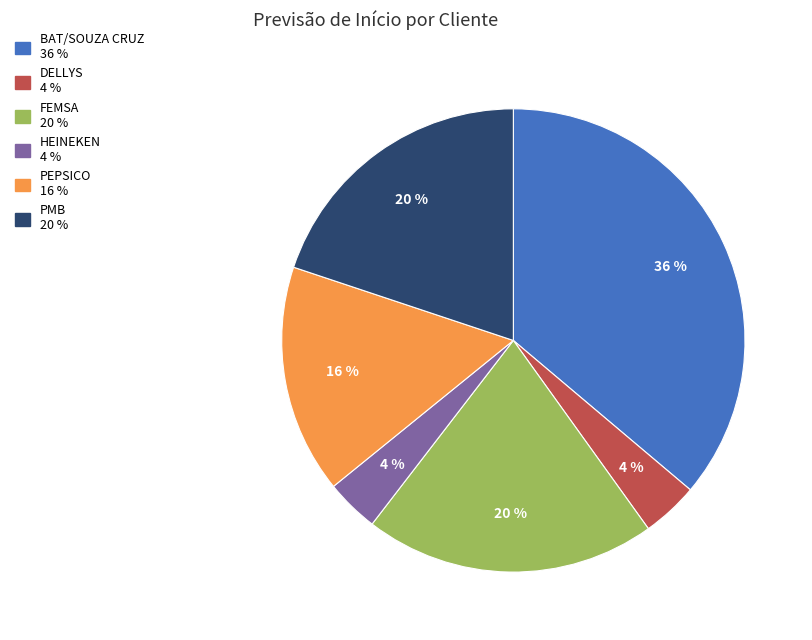

Is PMB the majority of the pie?

No